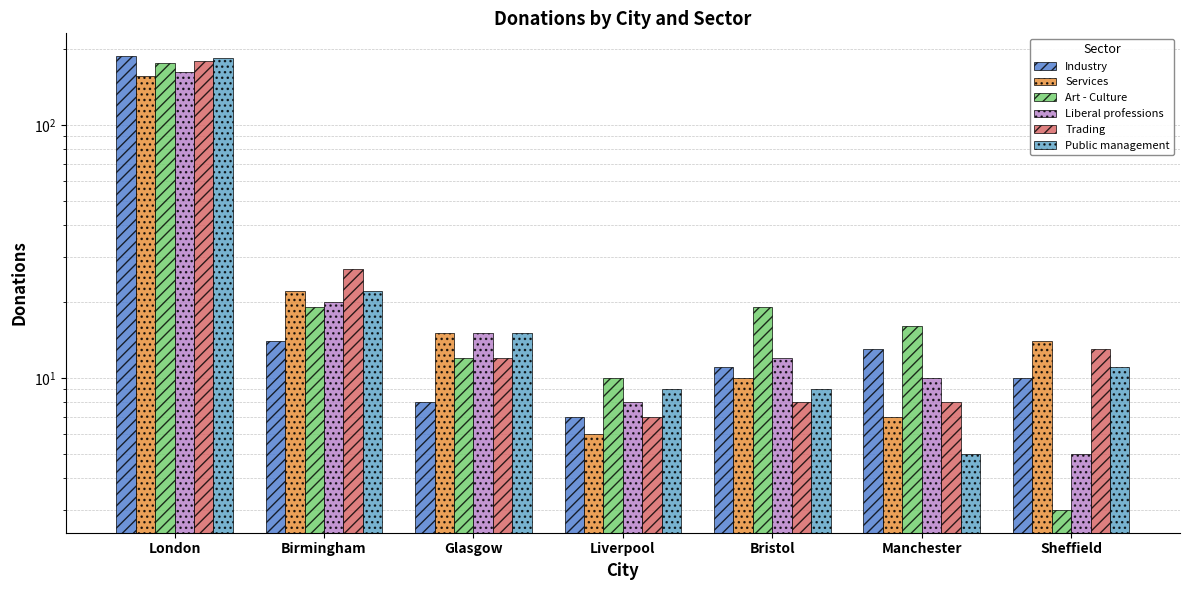

What is the minimum value shown in the chart?

3